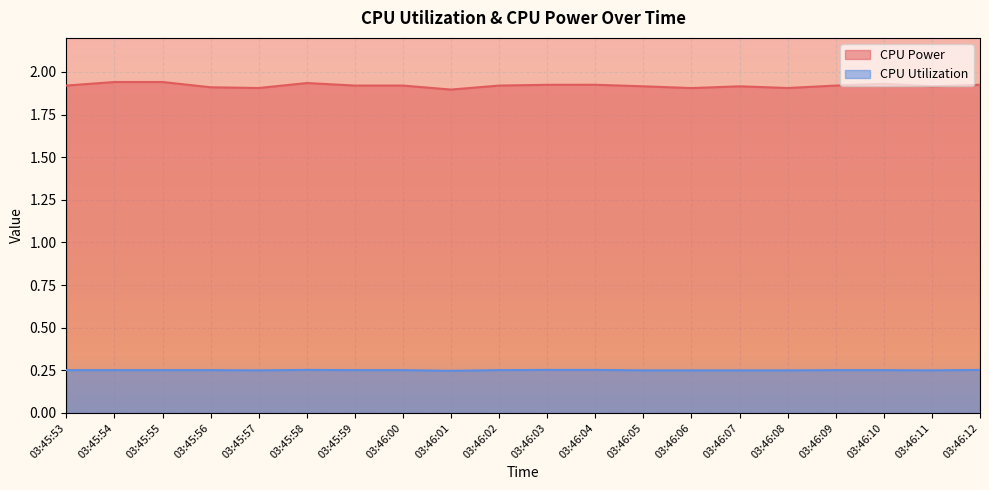

How many lines are shown in the chart?

2